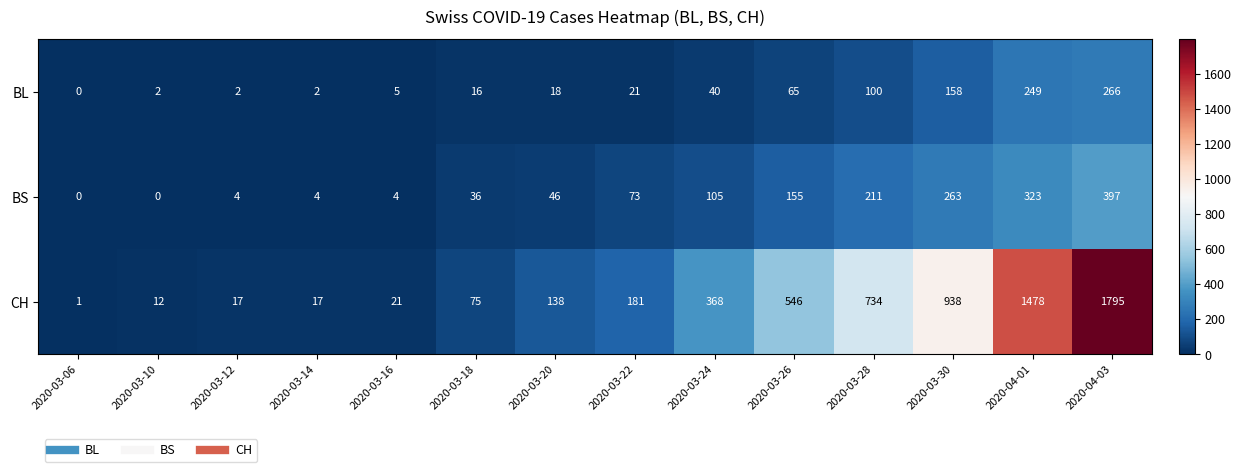

List the series in order of their peak value, lowest first.

BL, BS, CH